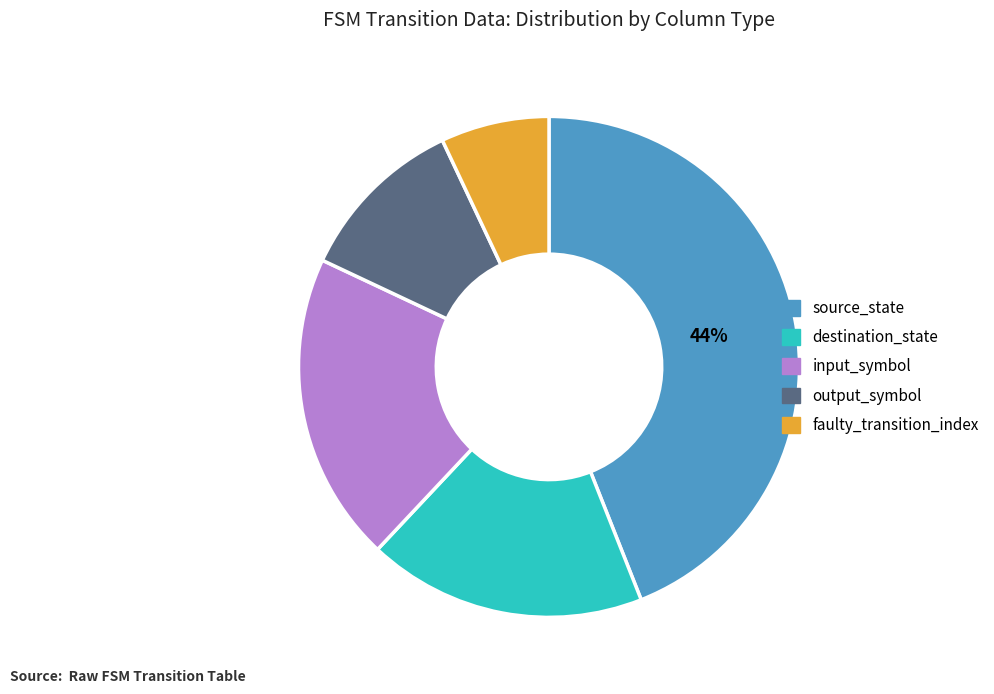

To the nearest percent, what is the difference between the faulty_transition_index and input_symbol slice percentages?

13%